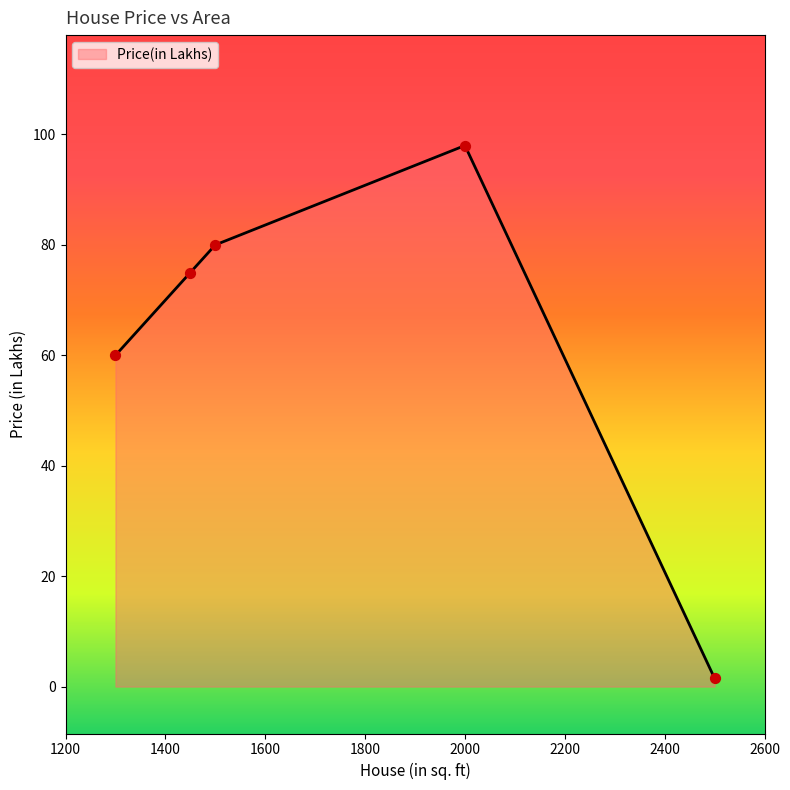

True or false: there are more than 0 points higher than both neighbors.

True